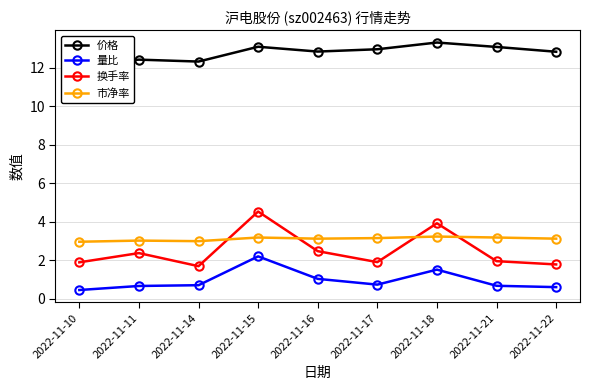

What is the minimum value shown in the chart?

0.5